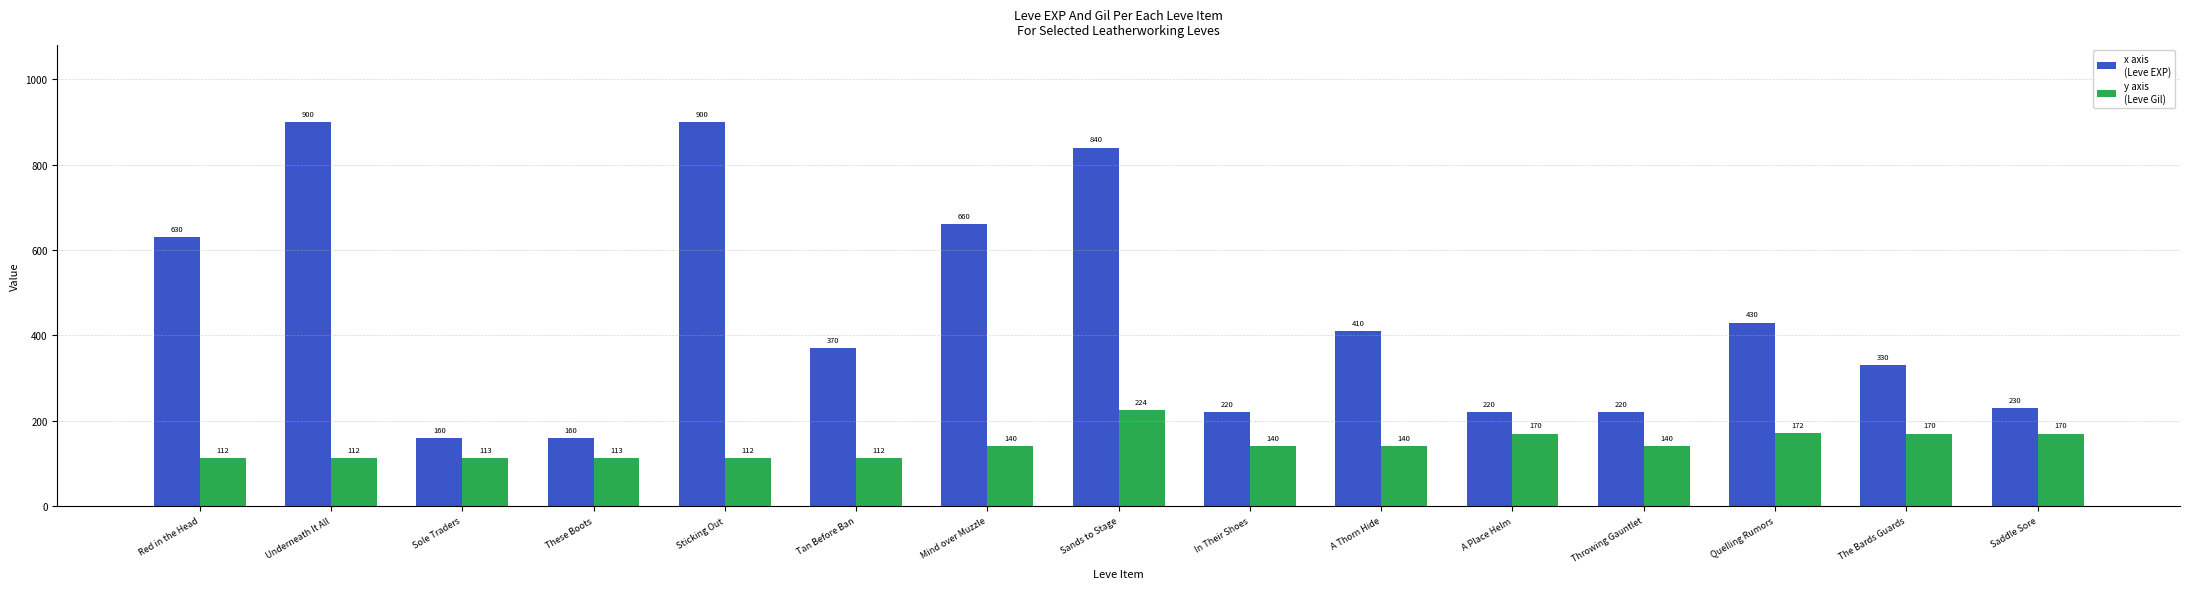

Reading left to right, transcribe all the data shown in this chart.

Leve EXP: Red in the Head=630	Underneath It All=900	Sole Traders=160	These Boots=160	Sticking Out=900	Tan Before Ban=370	Mind over Muzzle=660	Sands to Stage=840	In Their Shoes=220	A Thorn Hide=410	A Place Helm=220	Throwing Gauntlet=220	Quelling Rumors=430	The Bards Guards=330	Saddle Sore=230
Leve Gil: Red in the Head=112	Underneath It All=112	Sole Traders=113	These Boots=113	Sticking Out=112	Tan Before Ban=112	Mind over Muzzle=140	Sands to Stage=224	In Their Shoes=140	A Thorn Hide=140	A Place Helm=170	Throwing Gauntlet=140	Quelling Rumors=172	The Bards Guards=170	Saddle Sore=170